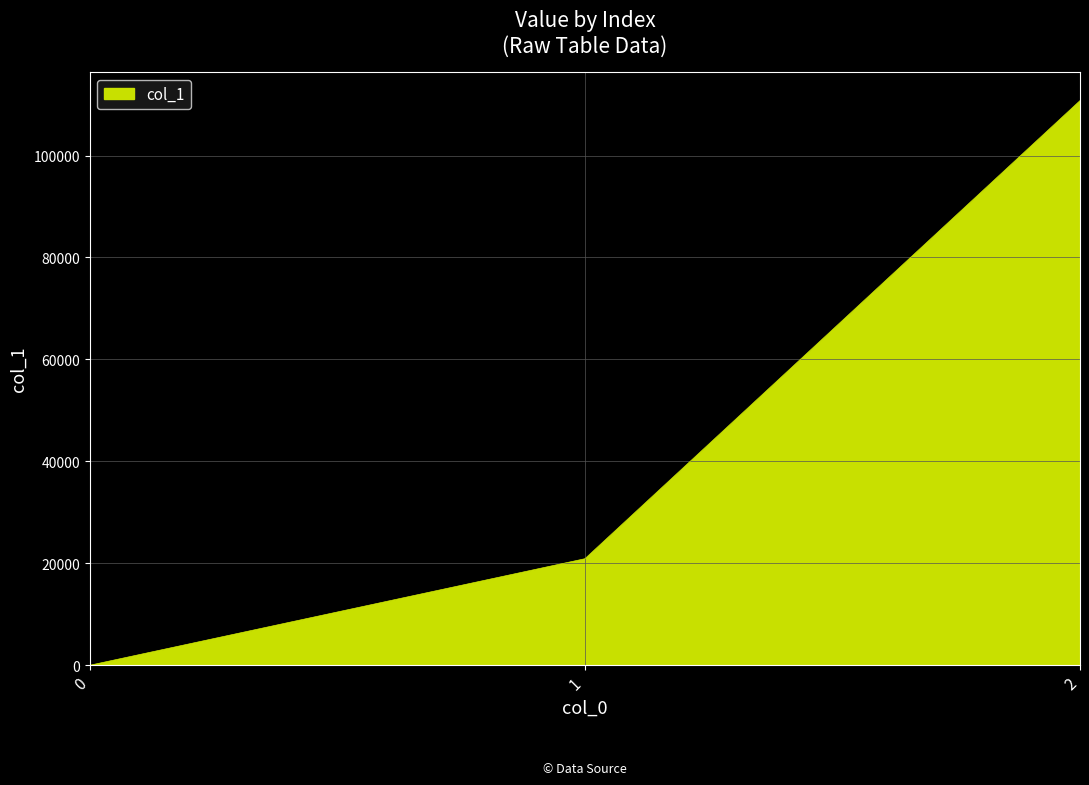

How many positive values are there?

2